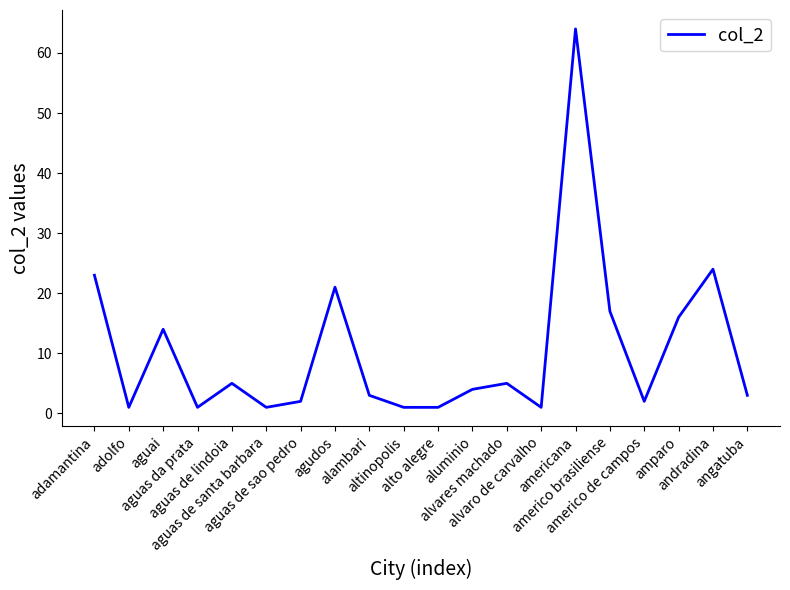

What is the maximum value shown in the chart?

64